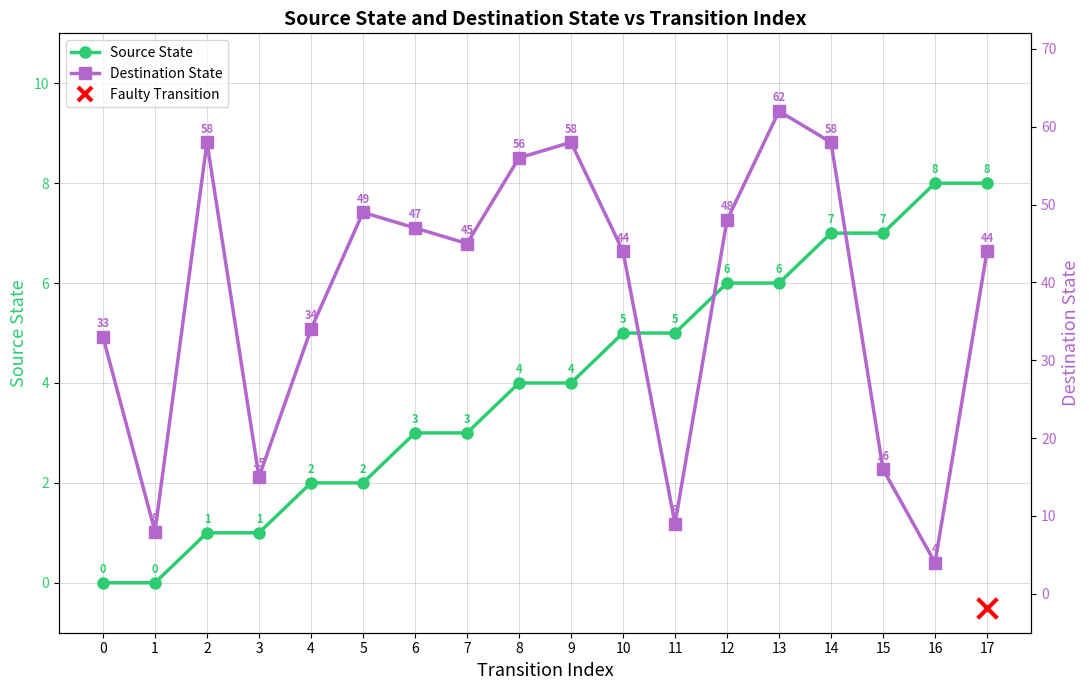

Which series has the largest Y range (max minus min)?

Destination State